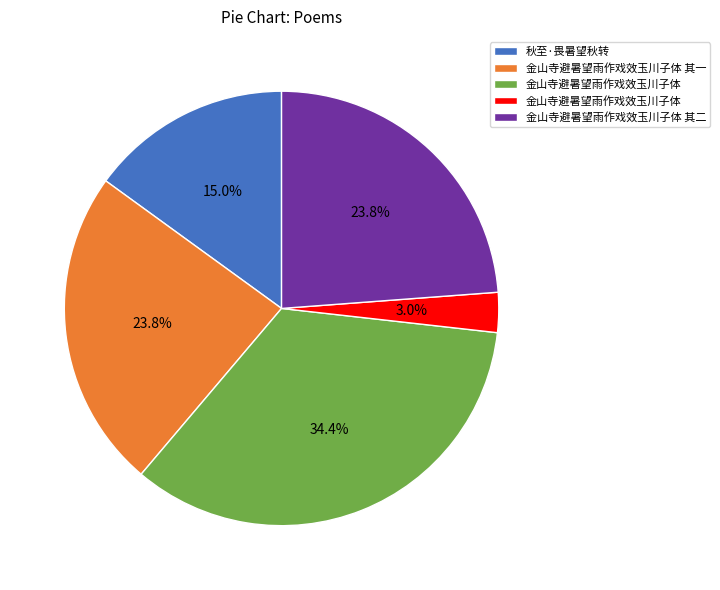

Is there any slice that represents more than half of the pie?

No